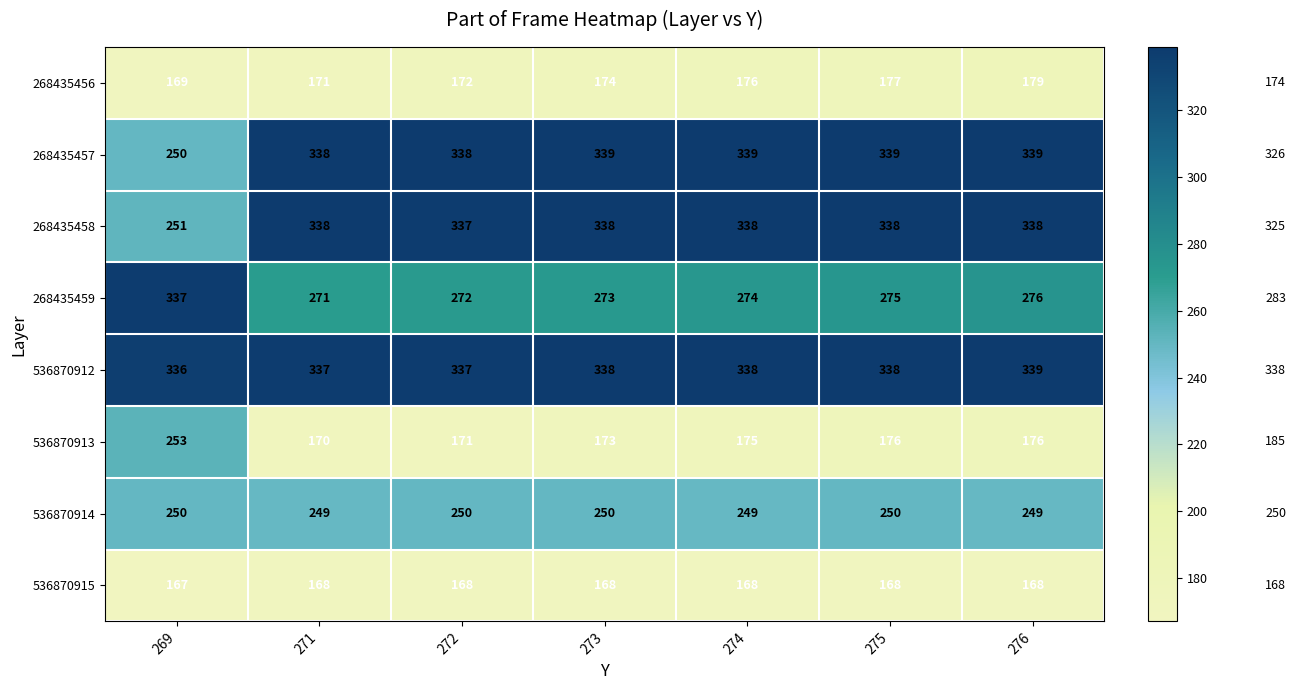

Count the number of categories in the chart.

7